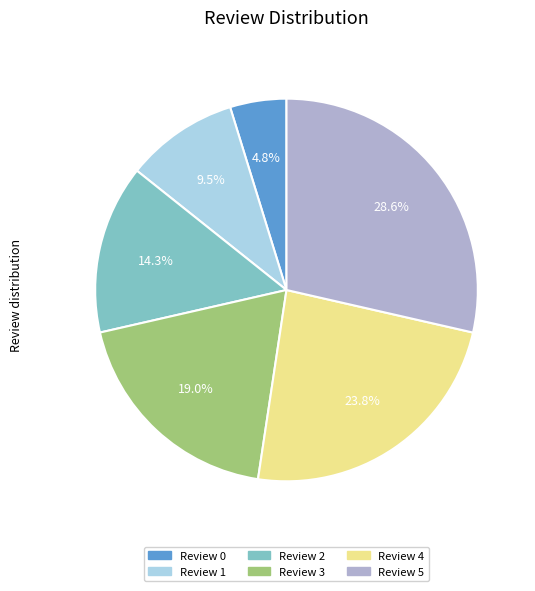

Which category has the smallest portion of the pie?

Review 0